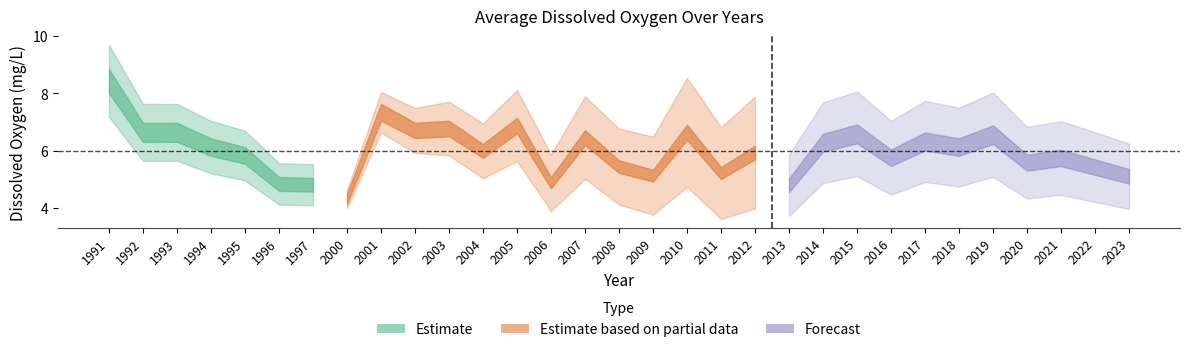

Reading right to left, what are all the values shown in this chart?

2023=5.1	2022=5.4	2021=5.7	2020=5.6	2019=6.6	2018=6.1	2017=6.3	2016=5.7	2015=6.6	2014=6.3	2013=4.8	2012=5.9	2011=5.2	2010=6.6	2009=5.1	2008=5.4	2007=6.5	2006=4.9	2005=6.9	2004=6.0	2003=6.8	2002=6.7	2001=7.3	2000=4.3	1997=4.8	1996=4.8	1995=5.8	1994=6.1	1993=6.6	1992=6.6	1991=8.4